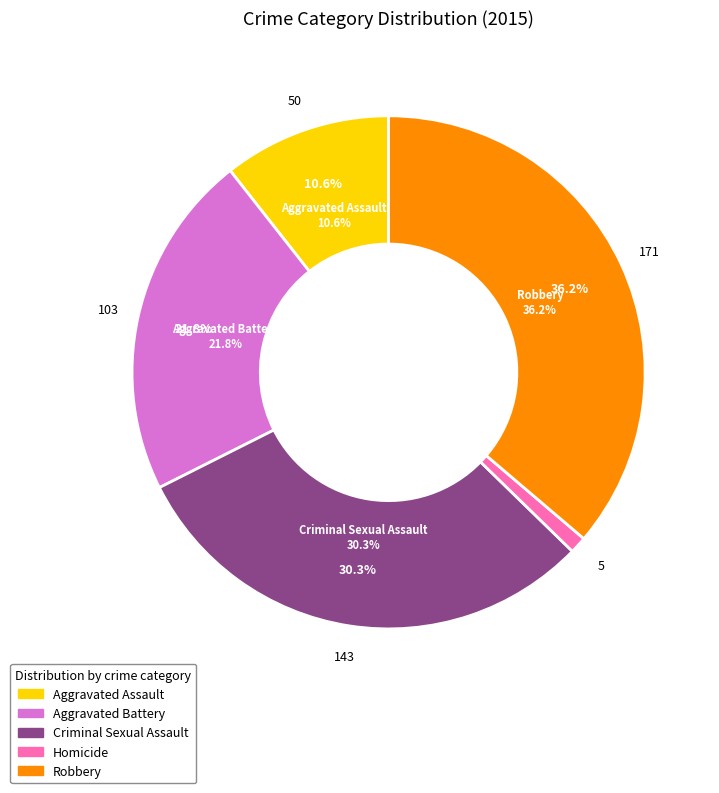

To the nearest percent, what is the combined percentage of Robbery and Homicide?

37%